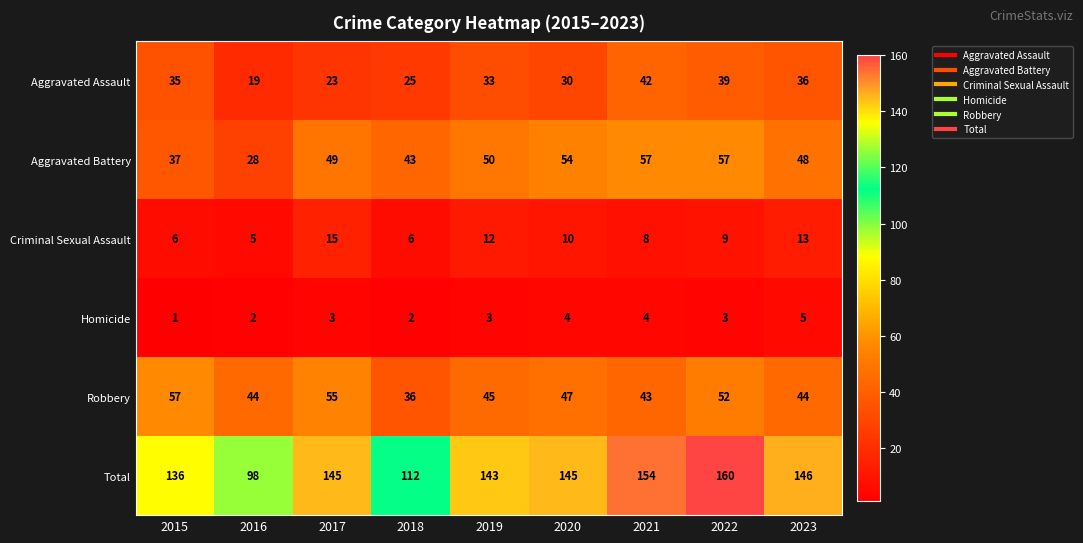

Where does the Aggravated Assault series first go above 33?

2015